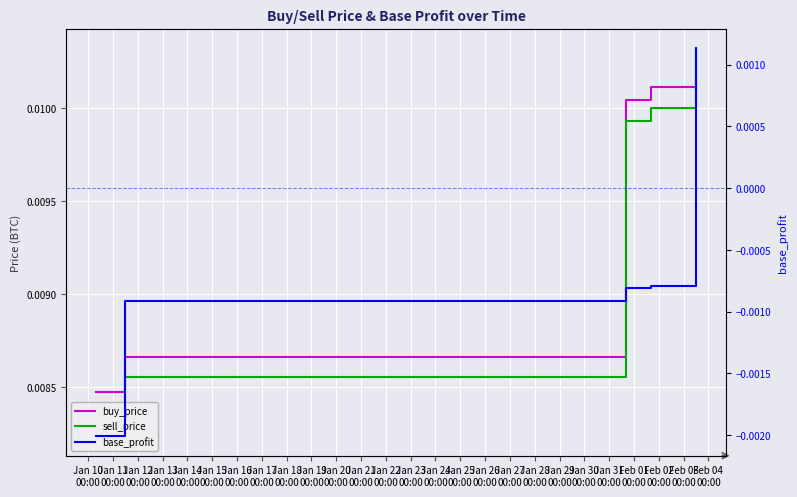

Between Jan 10
00:00 and Jan 12
00:00, which series saw the biggest shift?

sell_price